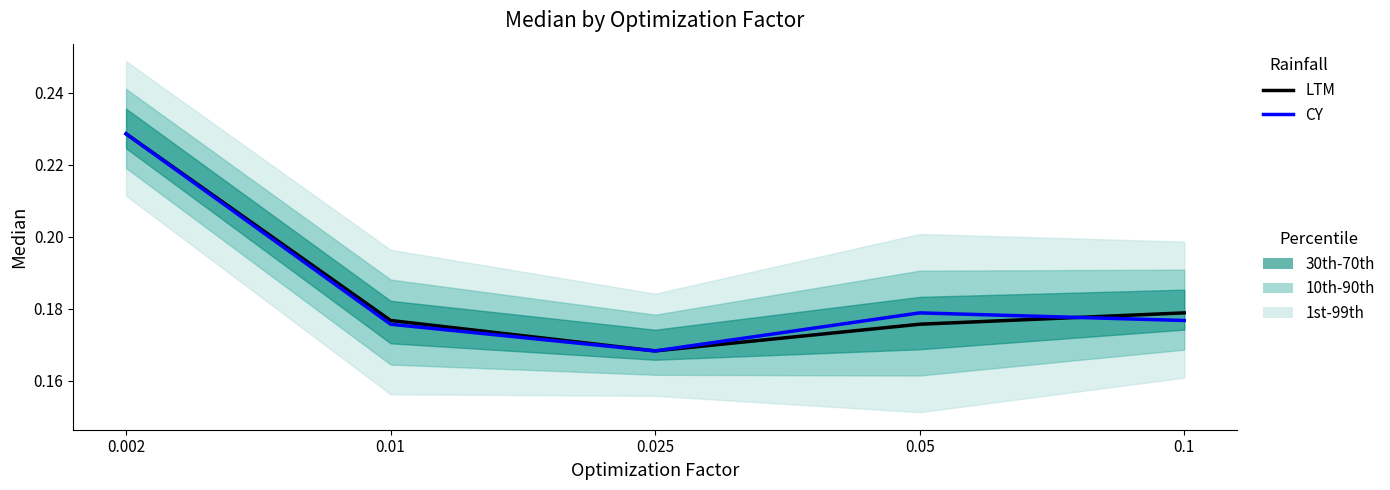

What is the total value across all series at 0.002?

0.5